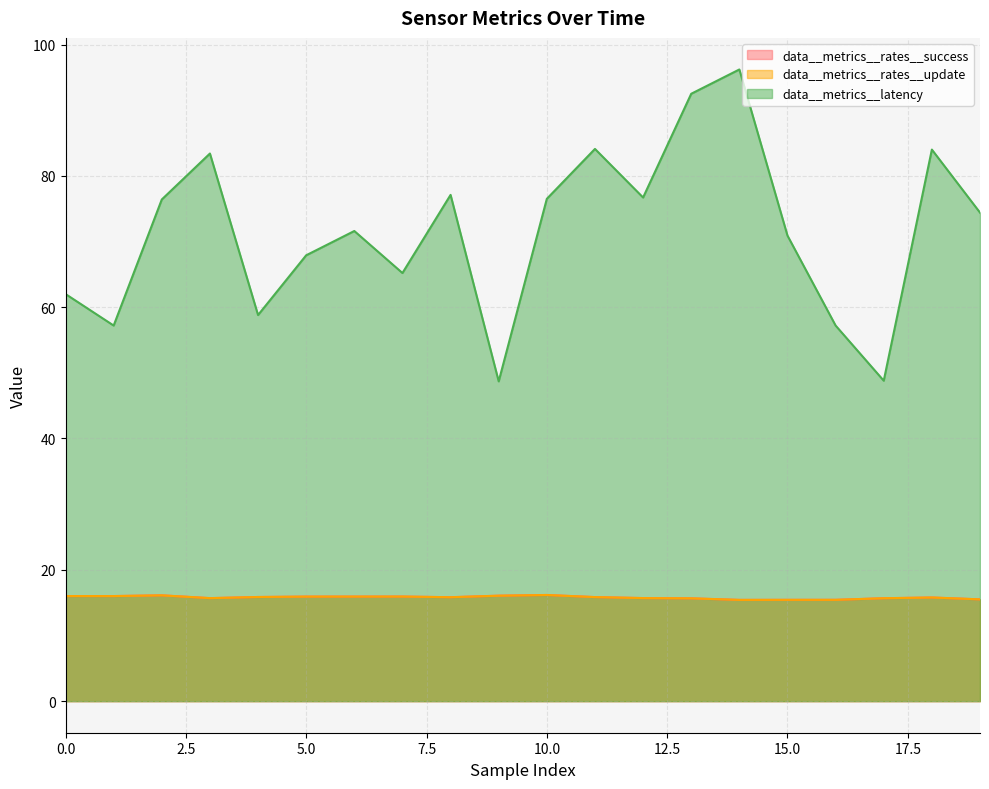

Rank the series at 5 from highest to lowest value.

data__metrics__latency, data__metrics__rates__success, data__metrics__rates__update